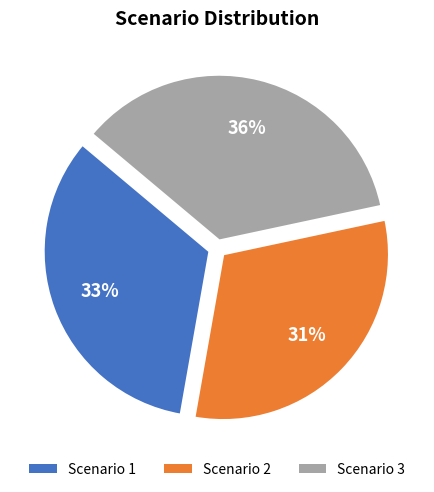

Which slice is the largest?

Scenario 3